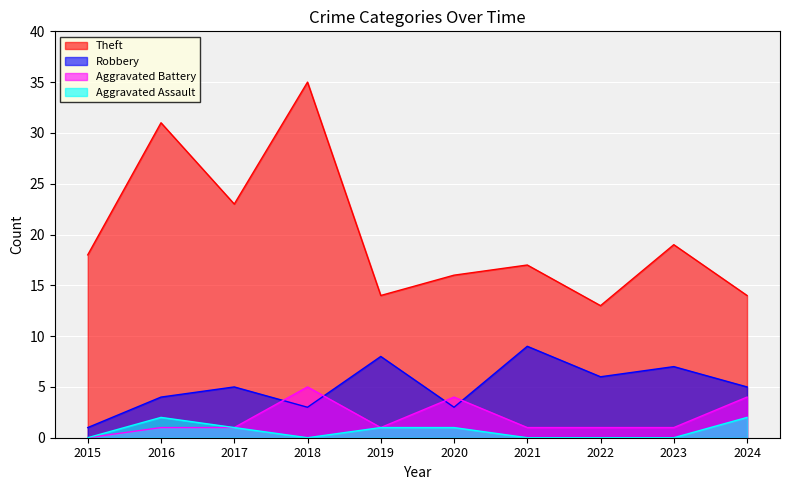

True or false: Aggravated Assault and Robbery cross at least once.

False